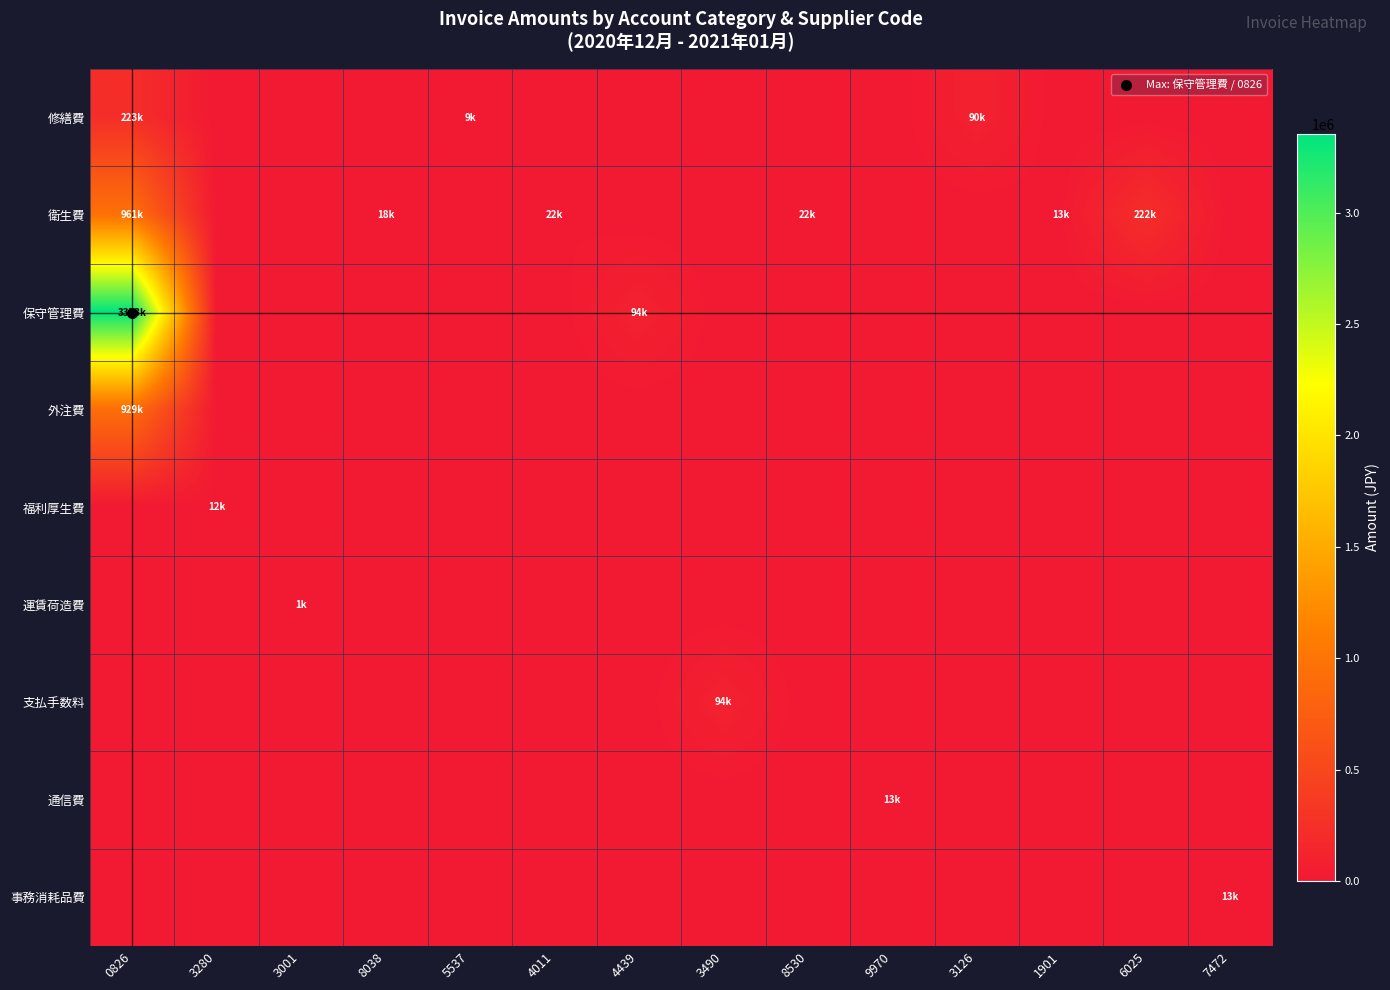

Between 7472 and 3126, which is larger?

3126